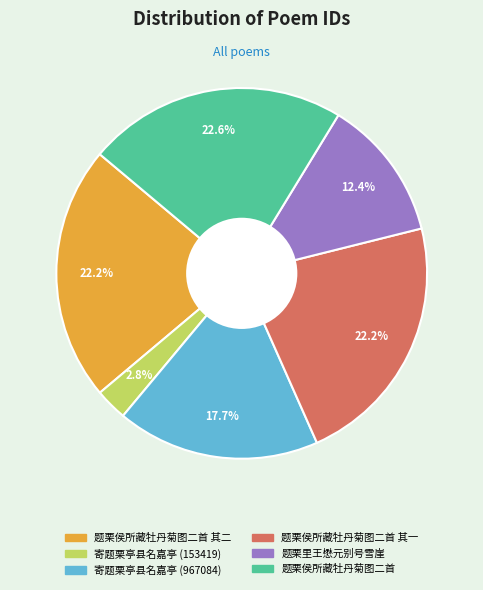

Is there a majority slice in this chart?

No